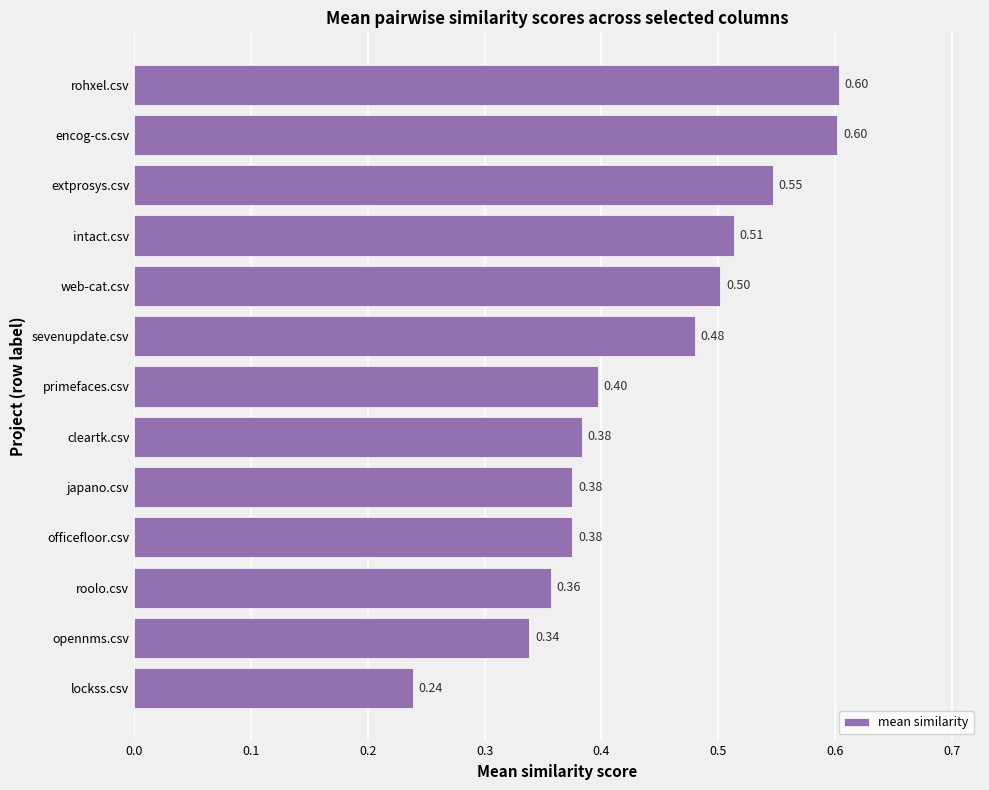

What is the change in value from japano.csv to rohxel.csv?

+0.2